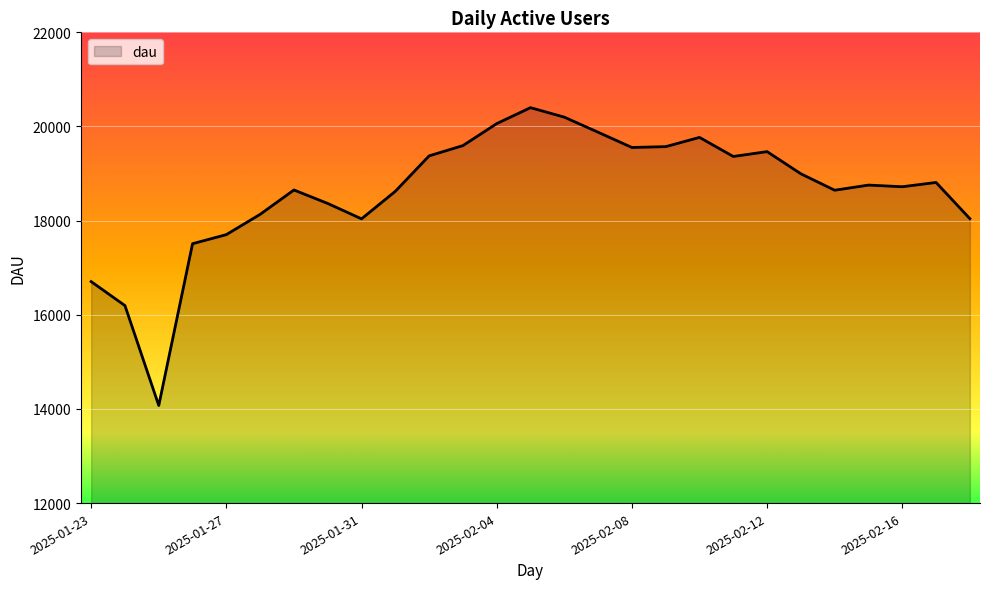

What is the smallest value displayed?

14073